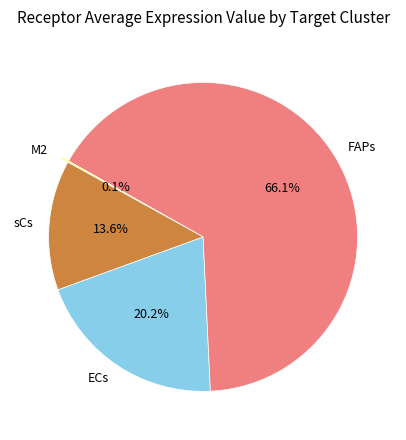

What percentage is the FAPs slice, to the nearest percent?

66%